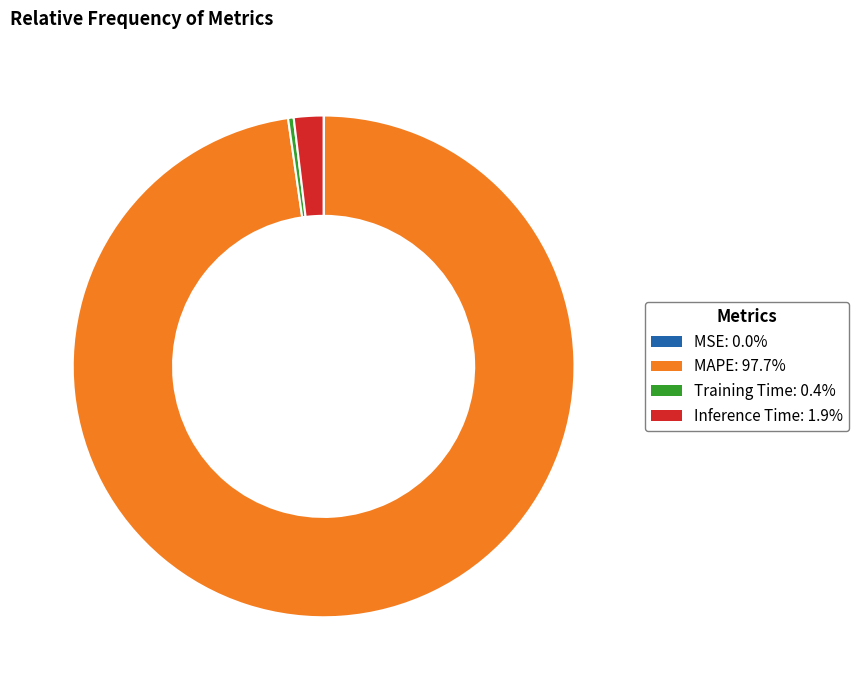

What is the majority slice?

MAPE